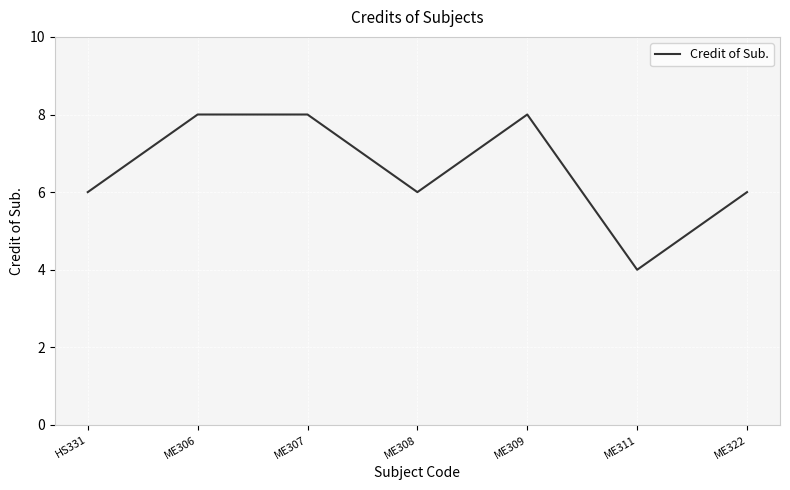

What position from the left is ME307?

3